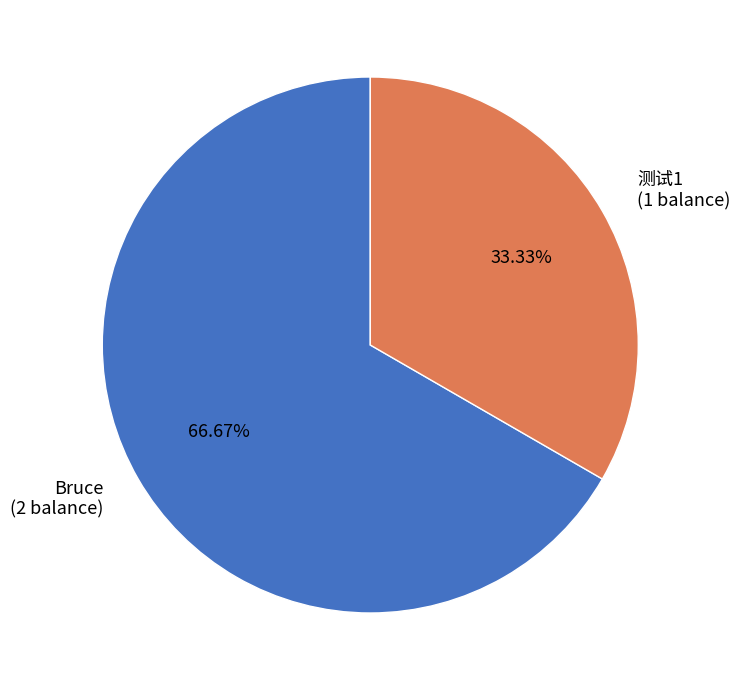

Which category has the smallest portion of the pie?

测试1